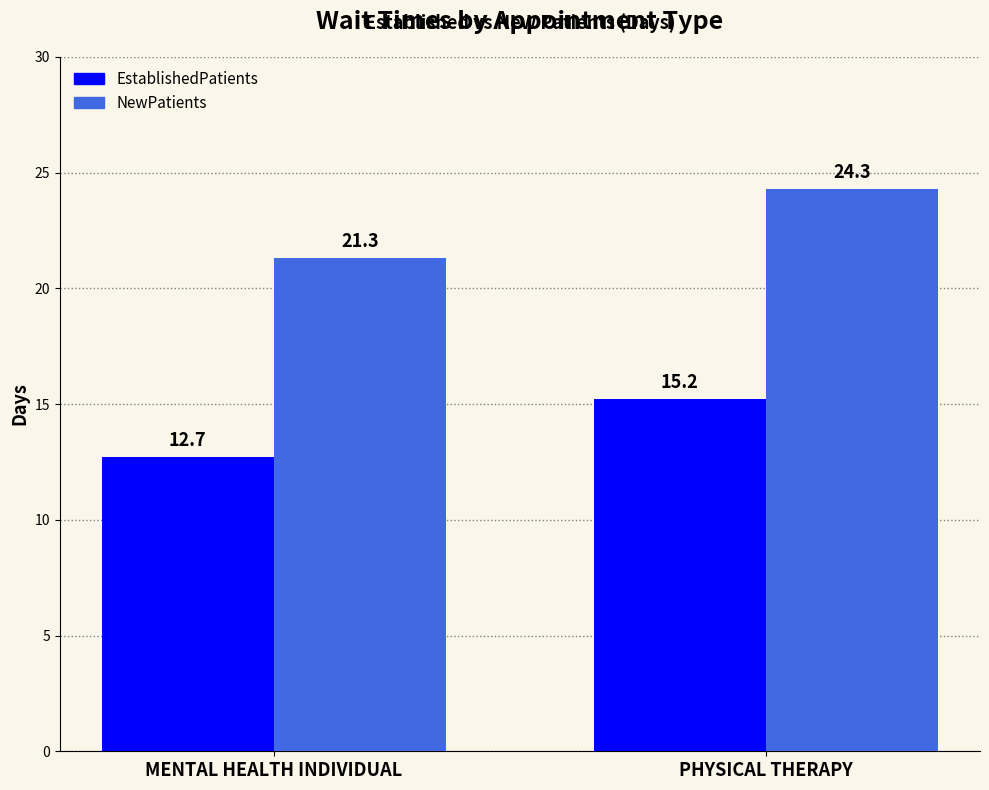

How many values in the NewPatients series exceed 24?

1